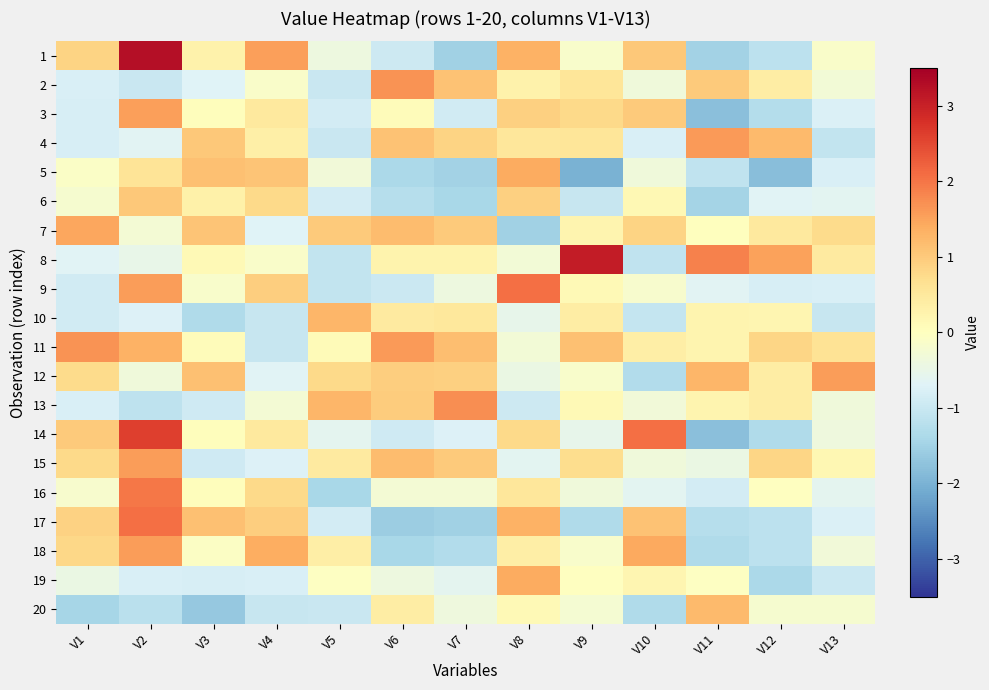

What is the greatest value displayed?

3.3